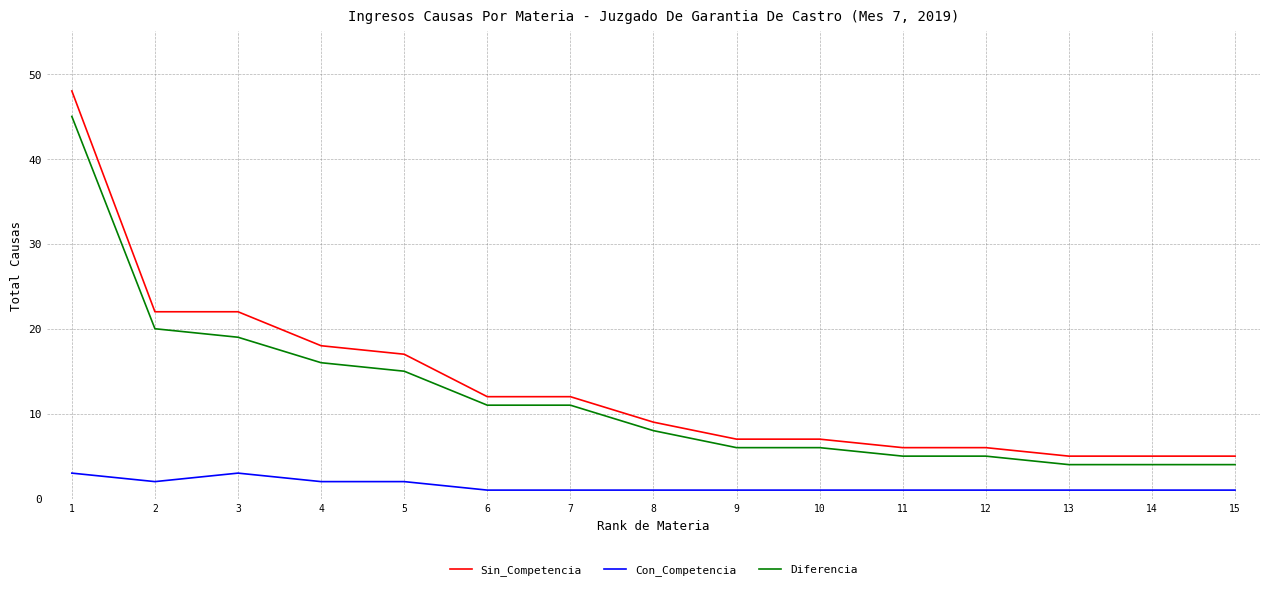

What are all the series names shown in the legend?

Sin_Competencia, Con_Competencia, Diferencia